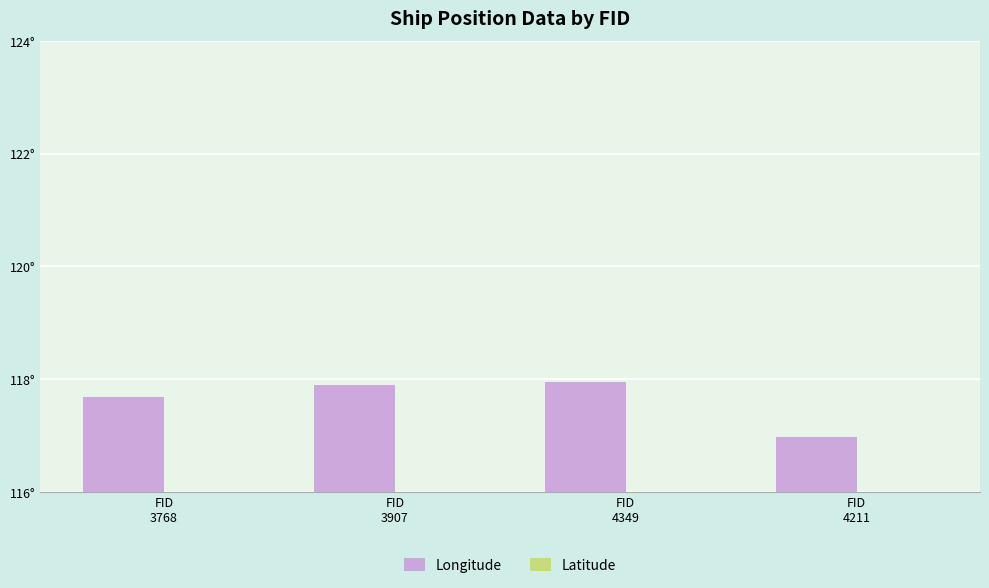

Is the value of Latitude at FID
4349 greater than the value of Longitude at FID
3907?

No